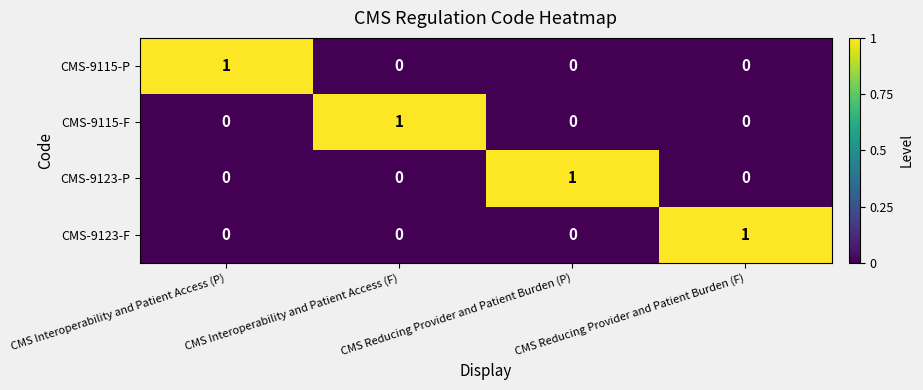

What is the spread (max minus min) of values at CMS Interoperability and Patient Access (P)?

1